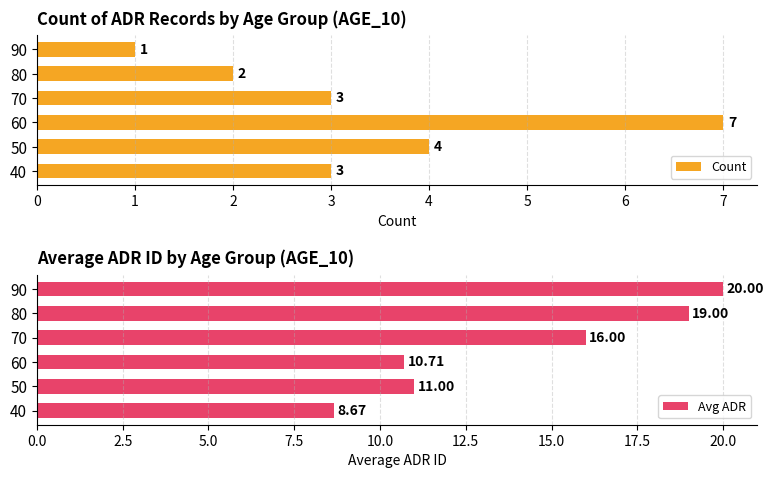

True or false: Avg ADR has a value of 18.0 at 60.

False